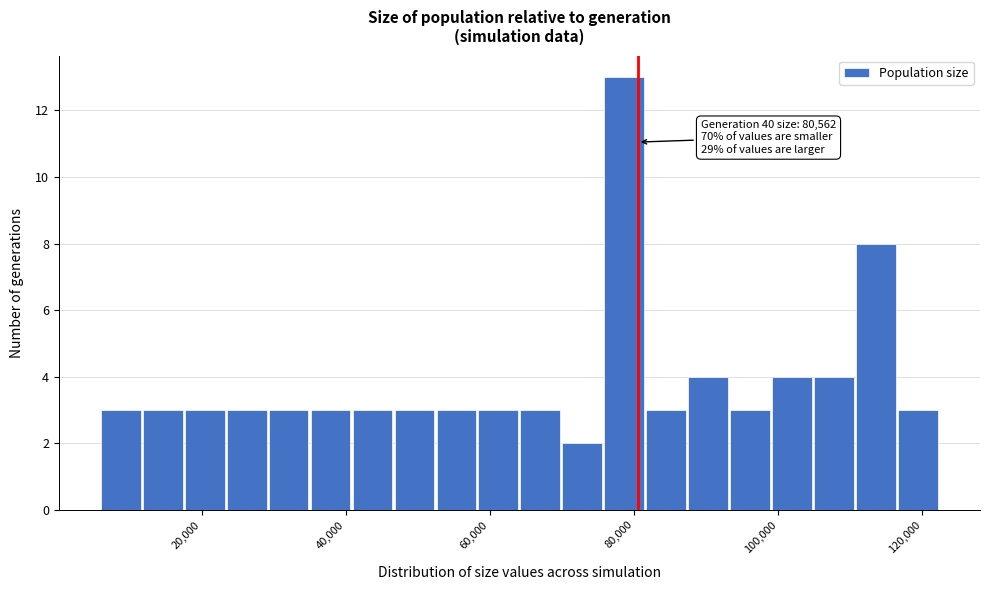

Around what value on the x-axis is the tallest bar? Give the approximate position of its centre, as read against the axis.

78000